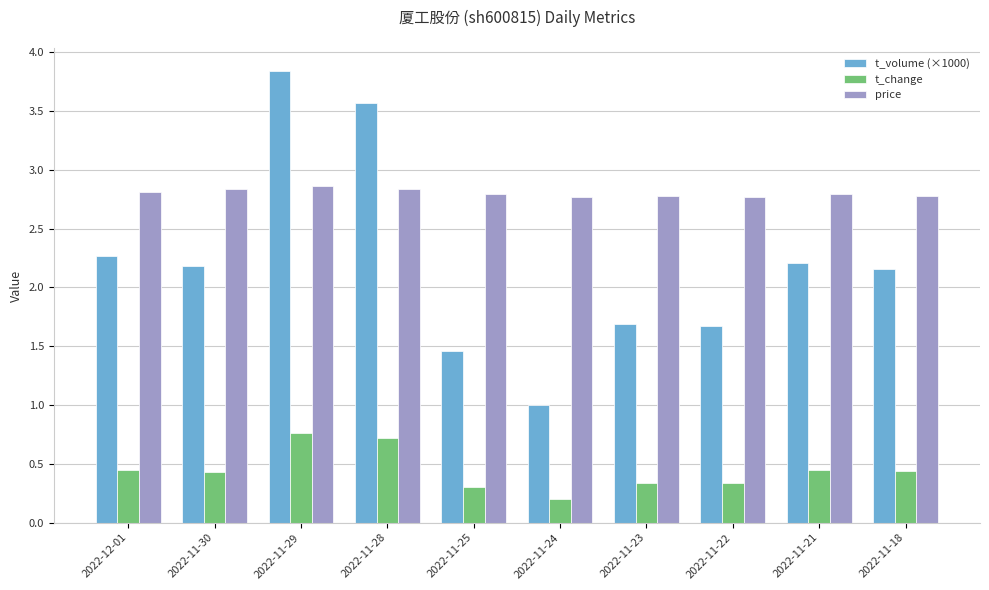

What is the label of the 6th bar from the right?

2022-11-25